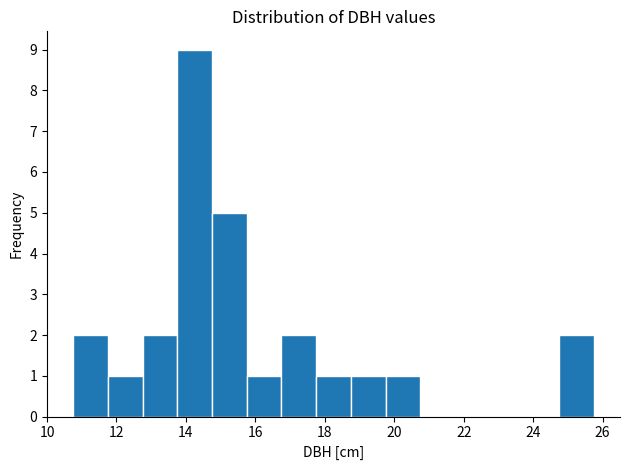

Over which range of the x-axis is the bar tallest?

13.75 to 14.75